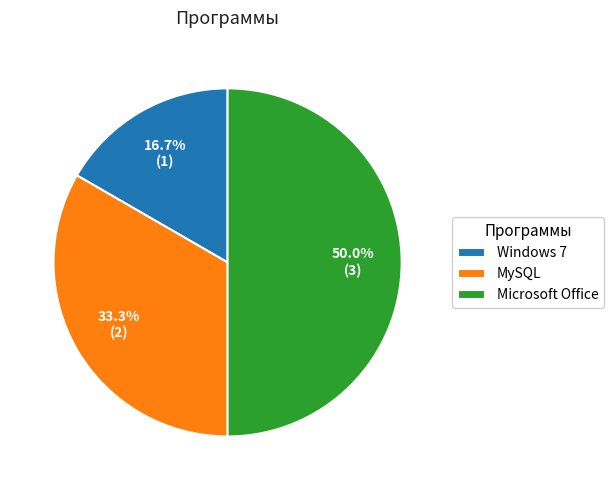

What percentage do MySQL and Windows 7 together represent?

50.0%